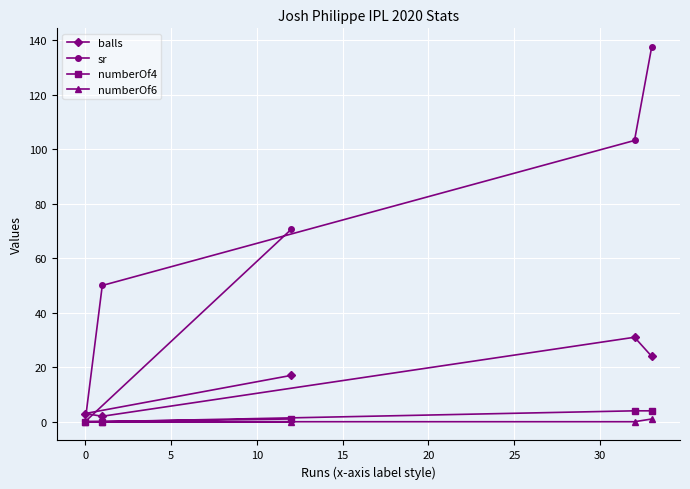

Does the chart display data point markers on the line(s)?

Yes